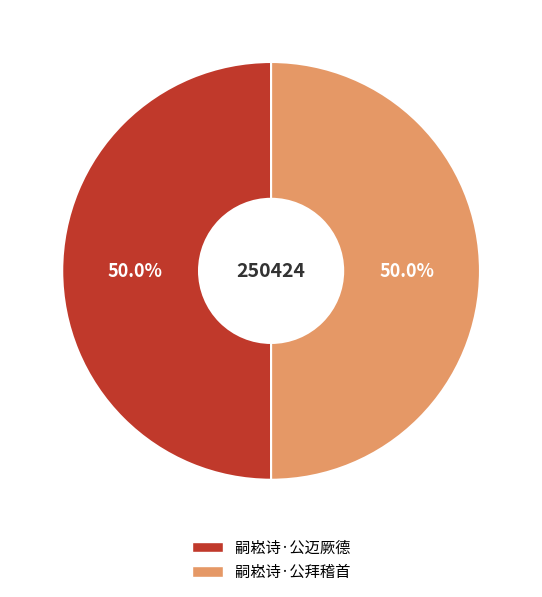

Combined, do 嗣崧诗·公迈厥德 and 嗣崧诗·公拜稽首 account for over 50%?

Yes